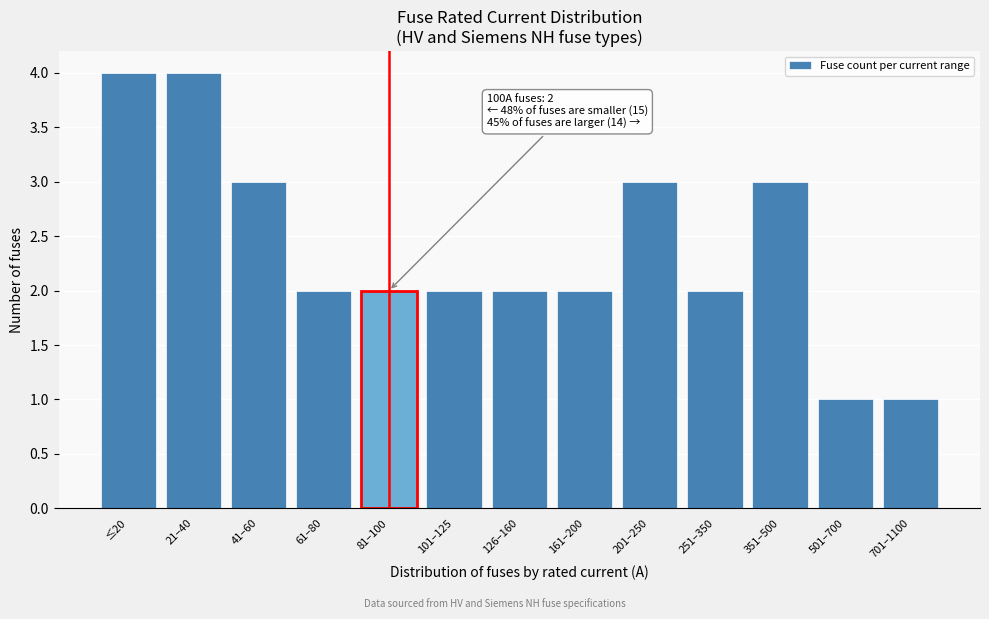

Reading left to right, transcribe all the data shown in this chart.

4	4	3	2	2	2	2	2	3	2	3	1	1